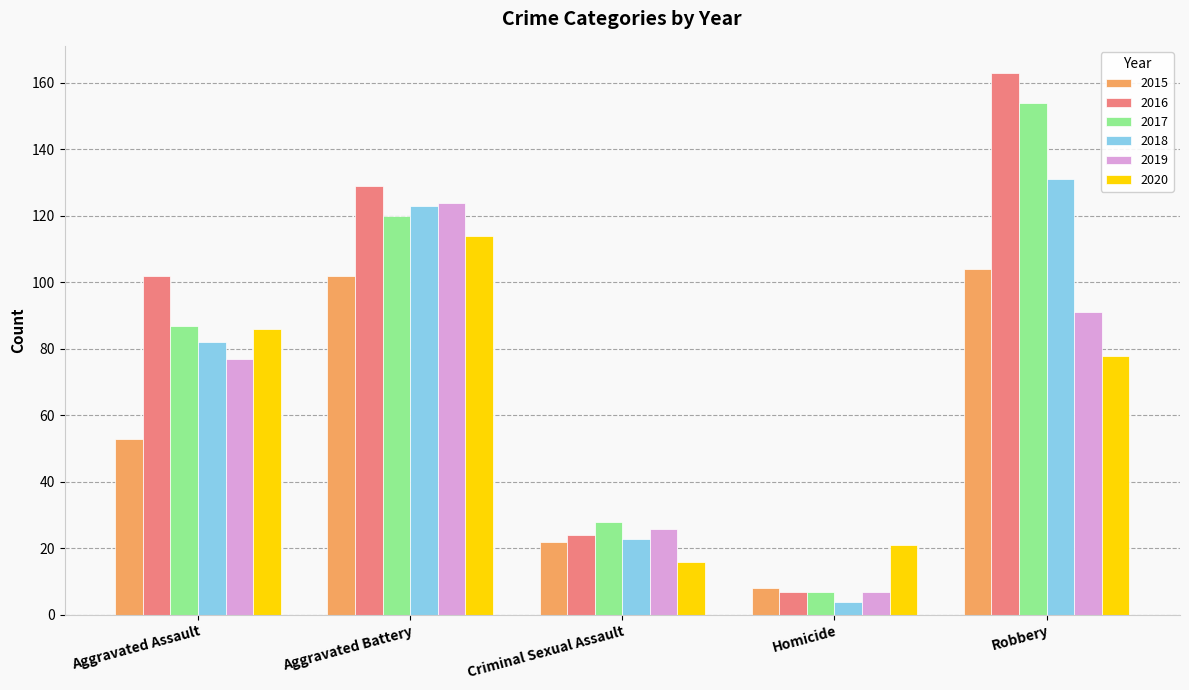

Is it true that 2017 equals 159 at Aggravated Battery?

False